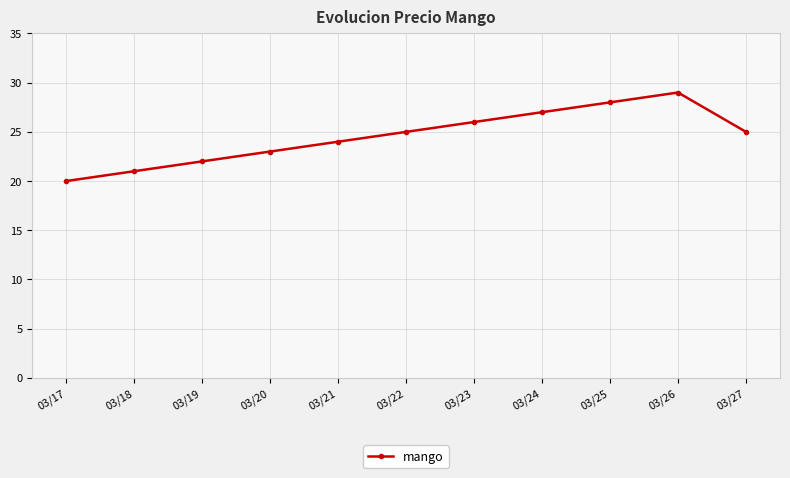

Which label corresponds to the largest value in the chart?

03/26